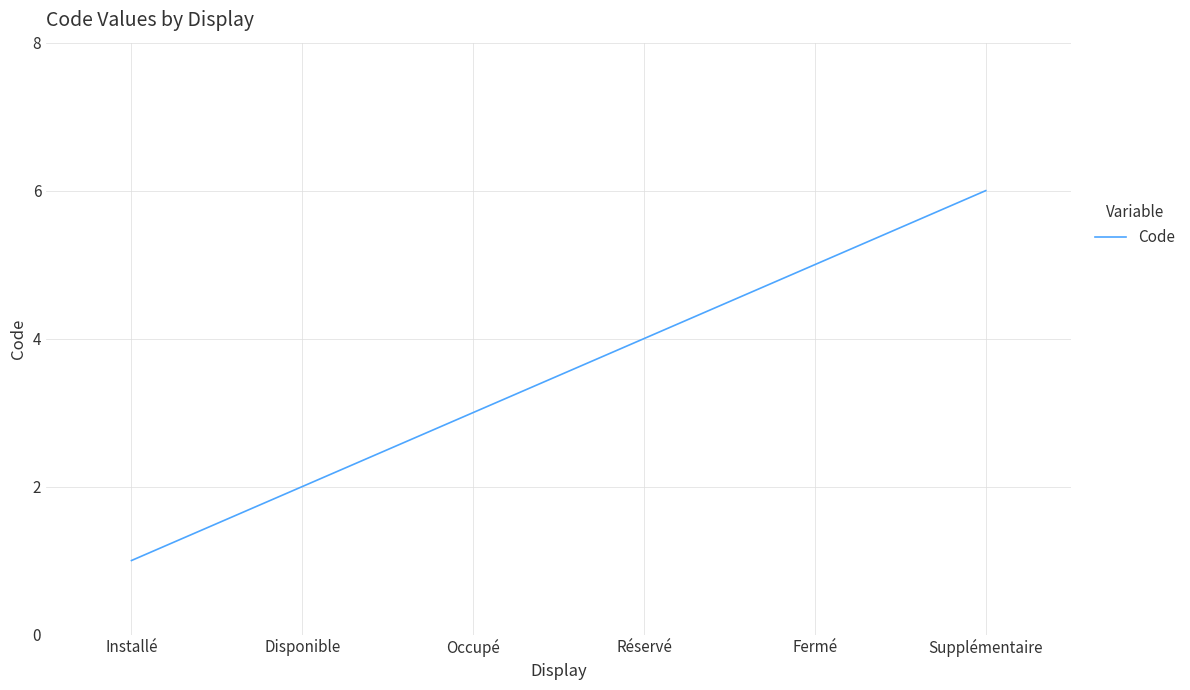

Rank the categories by value from lowest to highest.

Installé, Disponible, Occupé, Réservé, Fermé, Supplémentaire